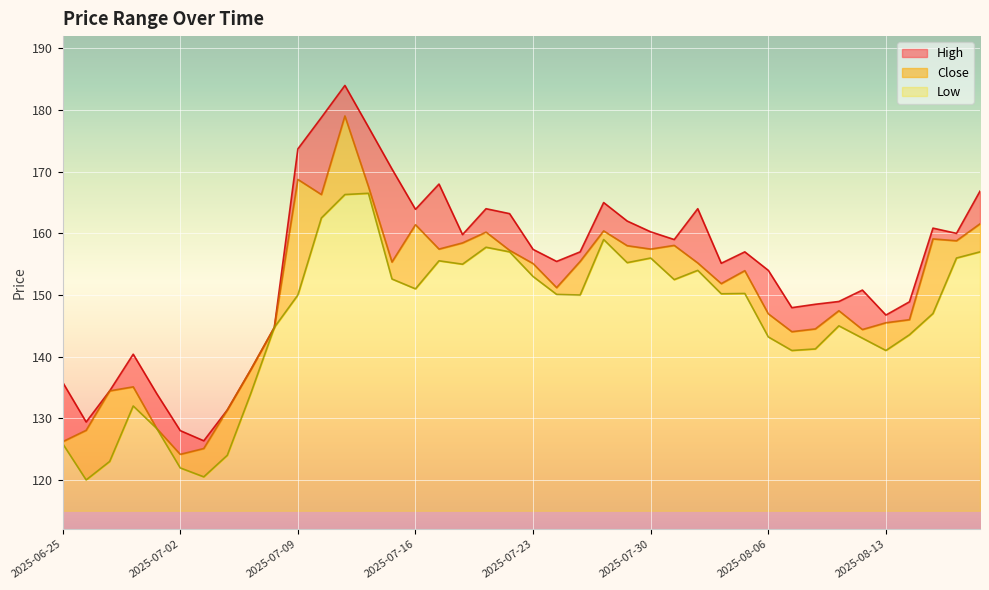

True or false: High and Close intersect in this chart.

False